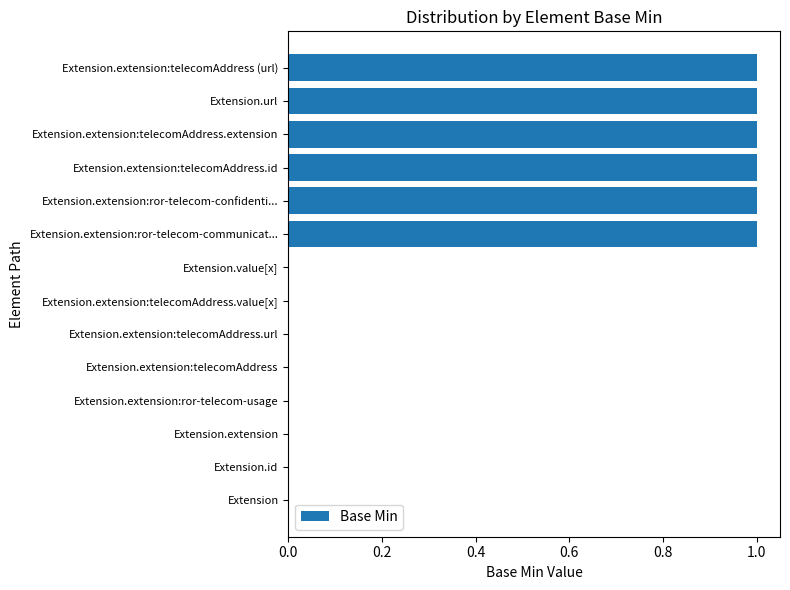

Are the bars grouped side by side (vs. stacked)?

No